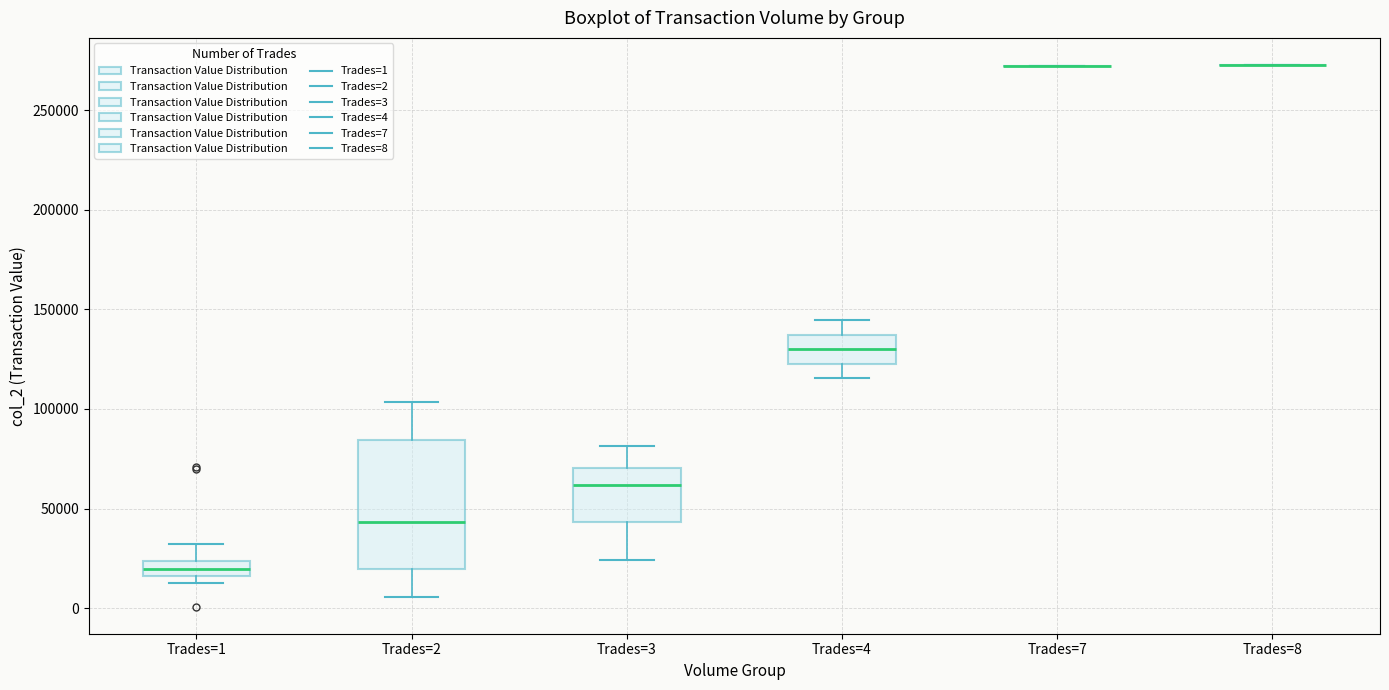

Where is the upper edge of the box for Trades=2 on the y-axis? The values are not printed on the chart, so give them approximately, as read against the axis.

85000